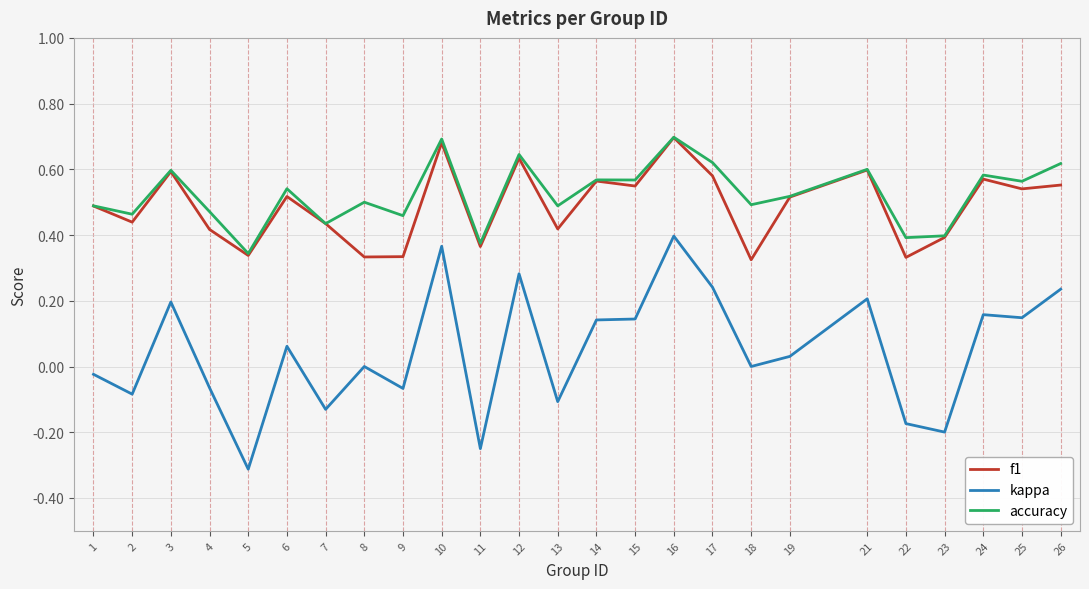

Is the value of kappa at 17 greater than the value of f1 at 12?

No